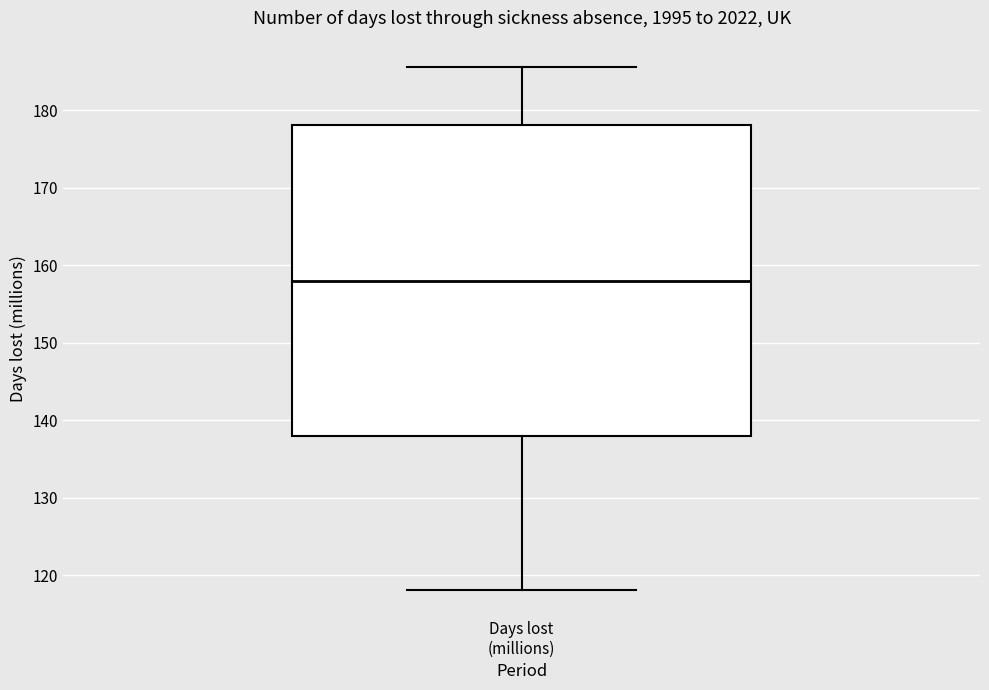

Read this box plot against the y-axis: the position of the median line, the range covered by the box, and the ends of both whiskers. The values are not printed on the chart, so give them approximately, as read against the axis.

median 158, box 138 to 178, whiskers 118 to 186